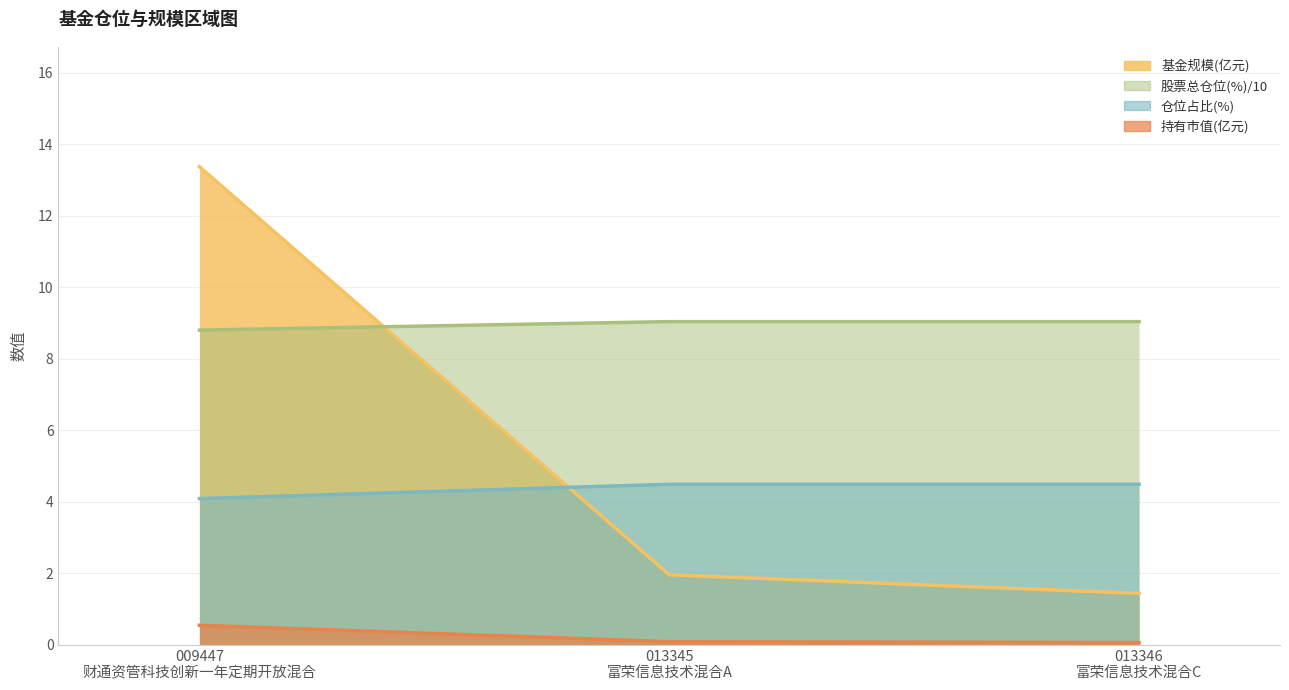

Reading left to right, list all the values displayed in this chart.

基金规模: 13.4	2.0	1.4
持有市值(亿元): 0.5	0.1	0.1
股票总仓位: 8.8	9.0	9.0
仓位占比: 4.1	4.5	4.5